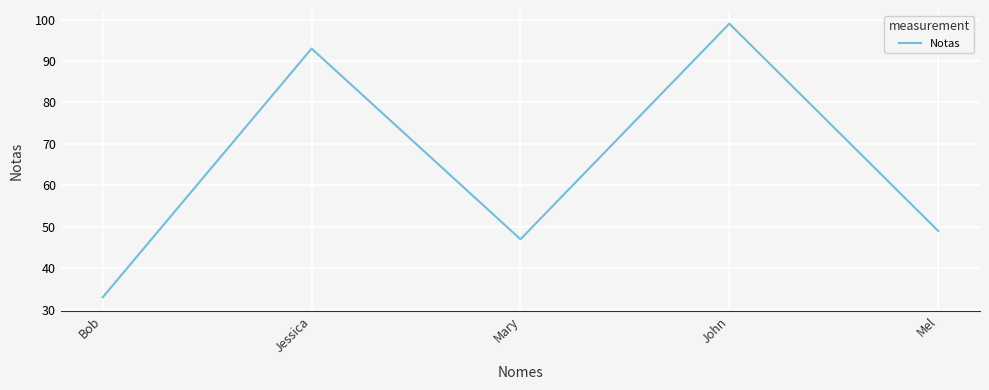

How many interior local peaks (higher than both neighbors) does the data have?

2